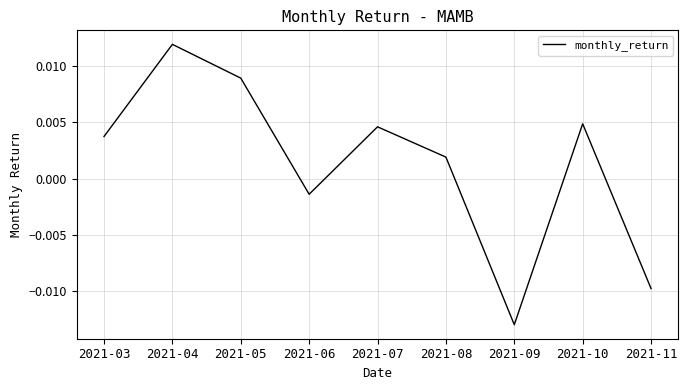

Count the number of data series in this chart.

1